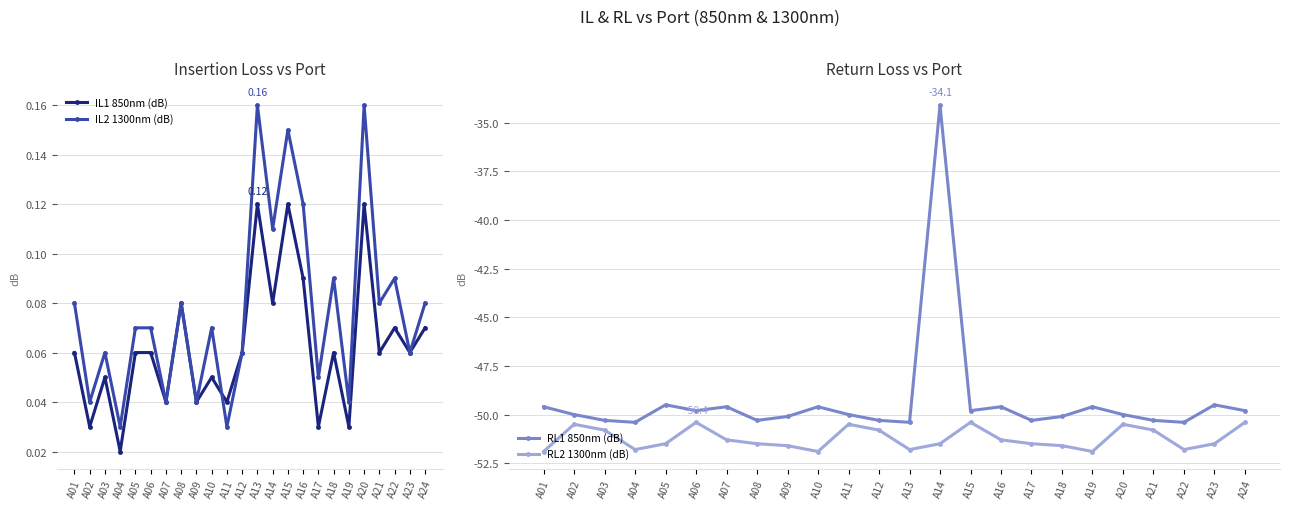

Is this an area chart (filled region under the line)?

No